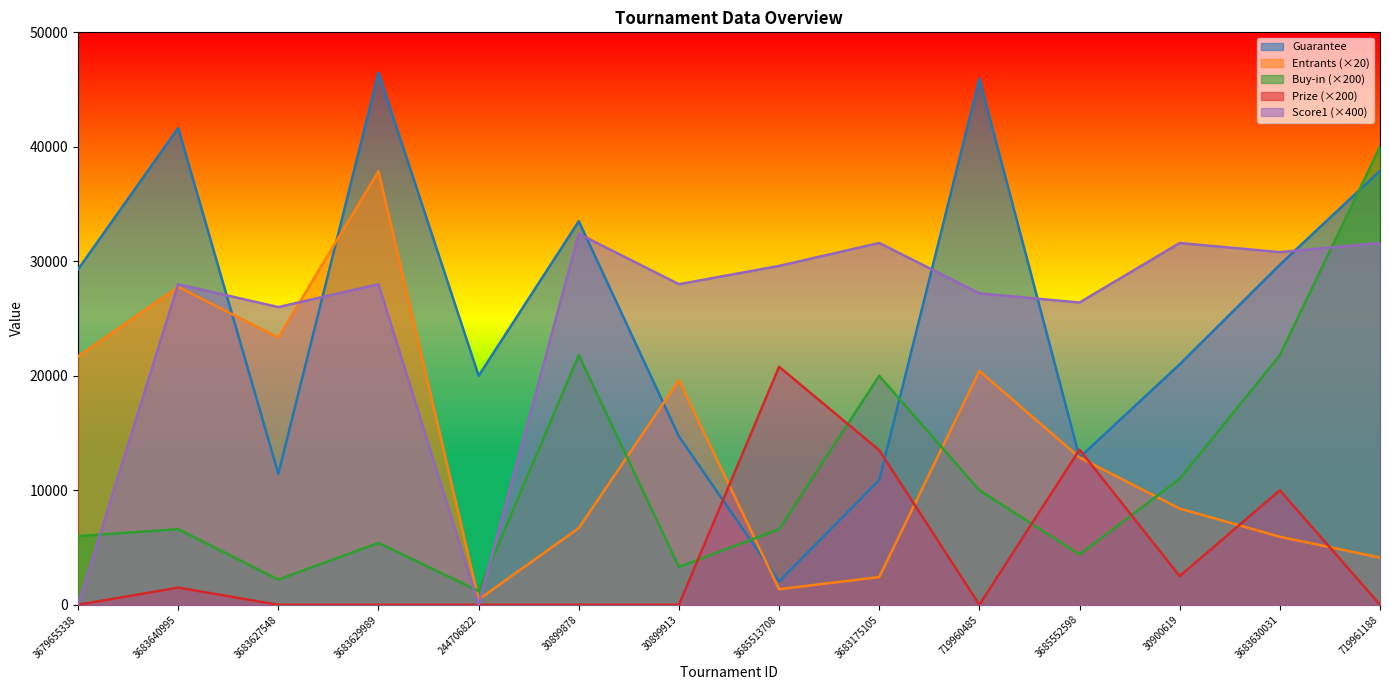

True or false: Prize and Score1 cross at least once.

False